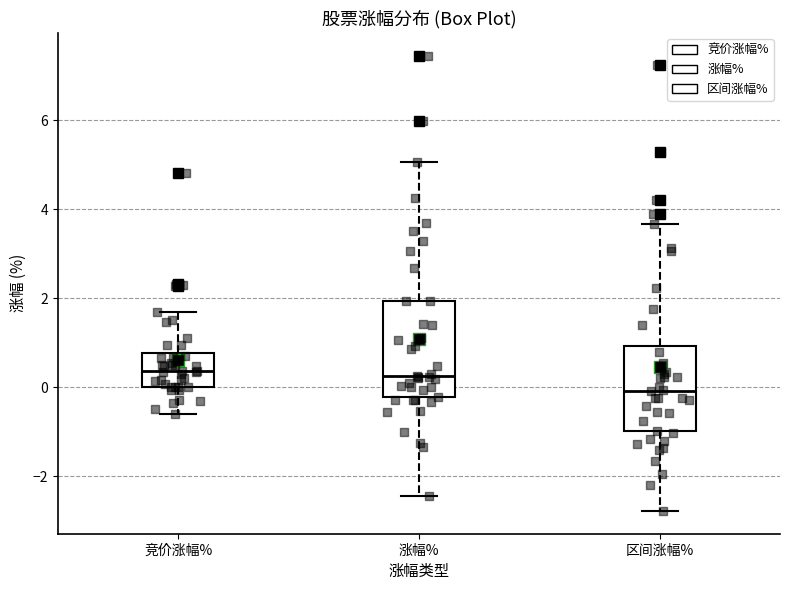

Reading left to right, read every box against the y-axis: the position of its median line, the range the box covers, and the ends of its whiskers. The values are not printed on the chart, so give them approximately, as read against the axis.

竞价涨幅%: median 0.4, box 0.0 to 0.8, whiskers -0.6 to 1.6
涨幅%: median 0.2, box -0.2 to 2.0, whiskers -2.4 to 5.0
区间涨幅%: median 0.0, box -1.0 to 1.0, whiskers -2.8 to 3.6